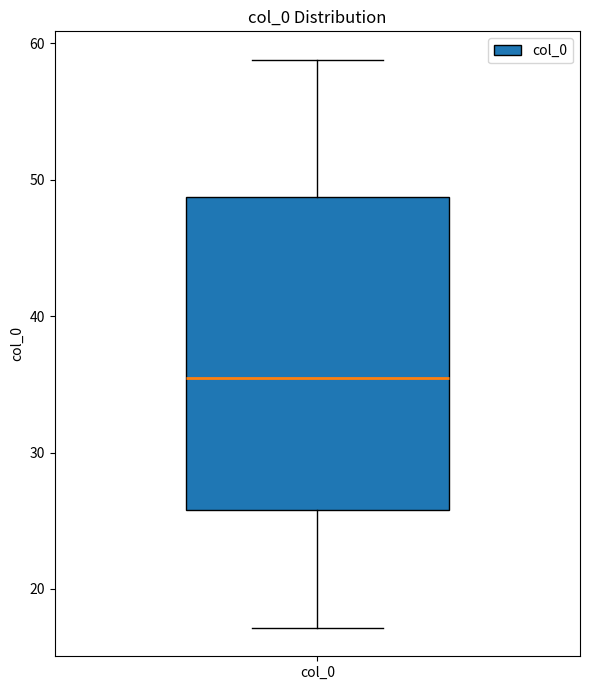

Transcribe this box plot: give where the median line is, the range the box spans, and where the two whiskers end, as read against the y-axis. The values are not printed on the chart, so give them approximately, as read against the axis.

median 35, box 26 to 49, whiskers 17 to 59